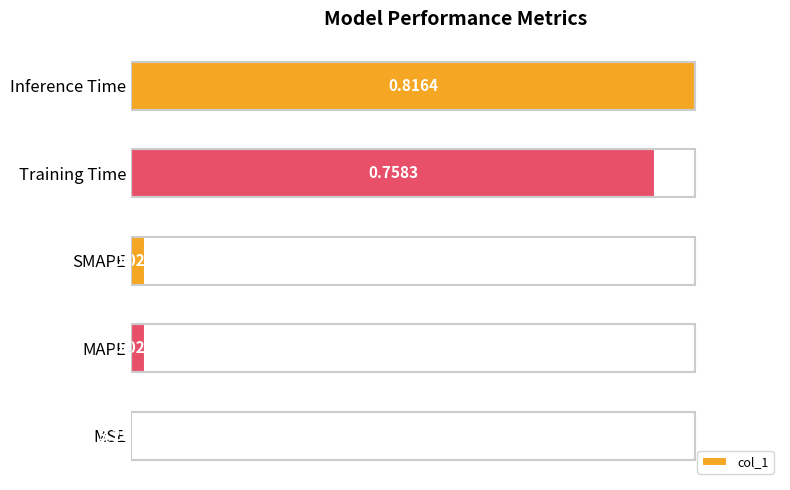

Where is the data nearest to the value 0?

MSE